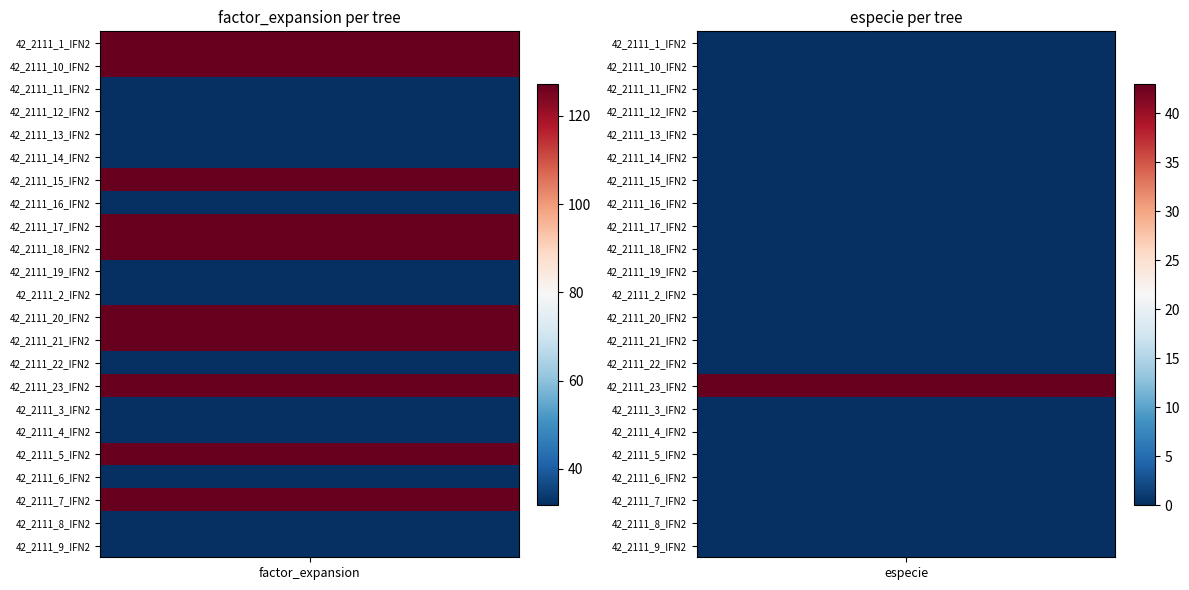

True or false: 42_2111_2_IFN2 has a value of 7.8 at 0.

False